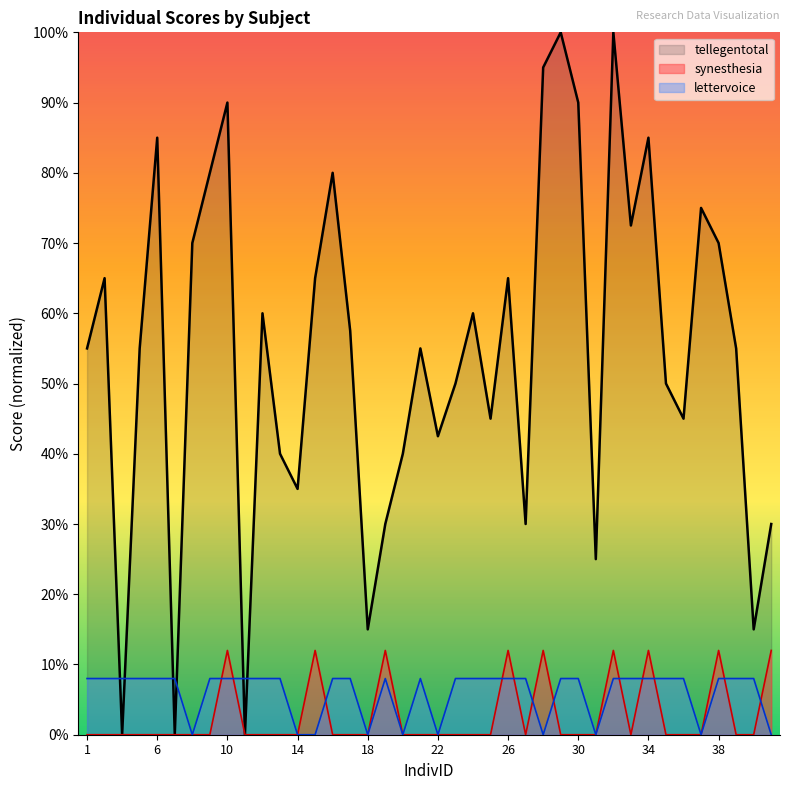

What are all the series names shown in the legend?

tellegentotal, synesthesia, lettervoice